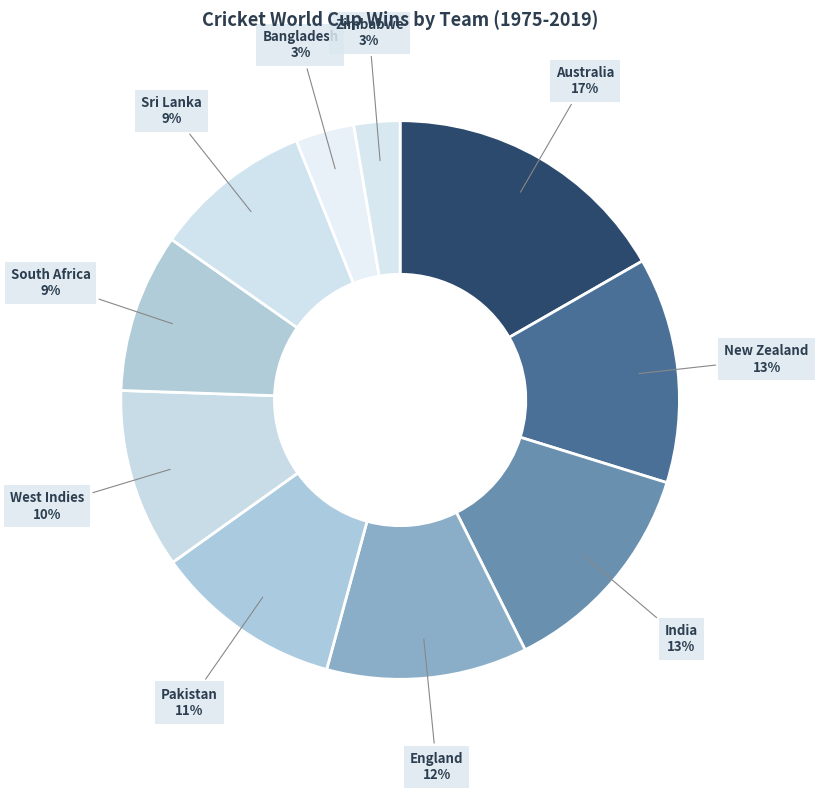

How many segments does this pie chart have?

10